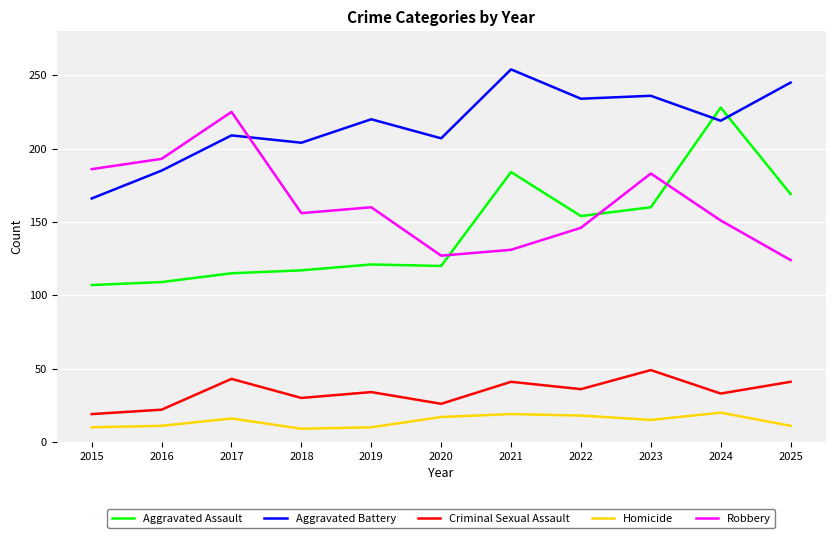

What is the maximum value shown in the chart?

254